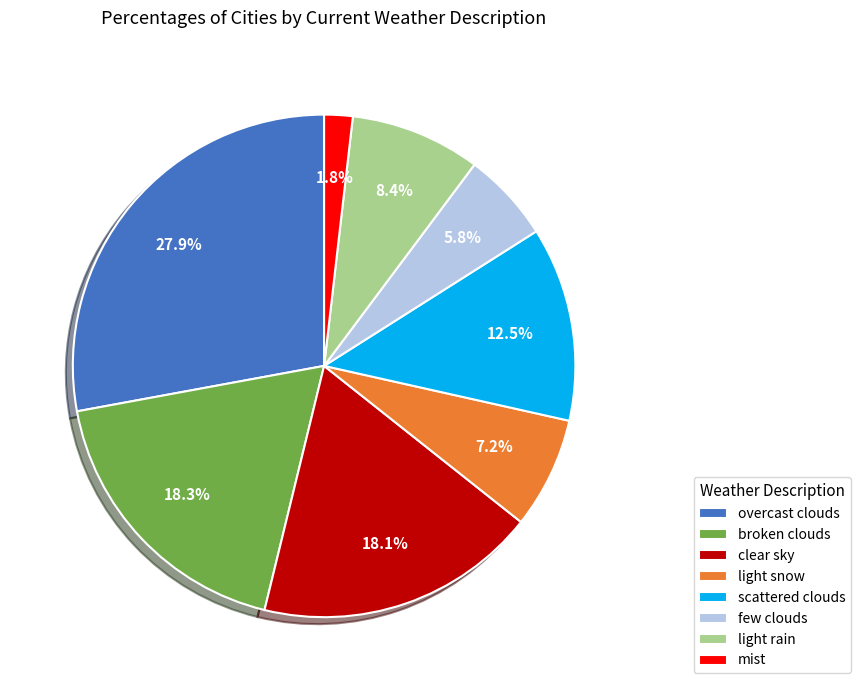

What is the ratio of the value at clear sky to the value at broken clouds?

1.0